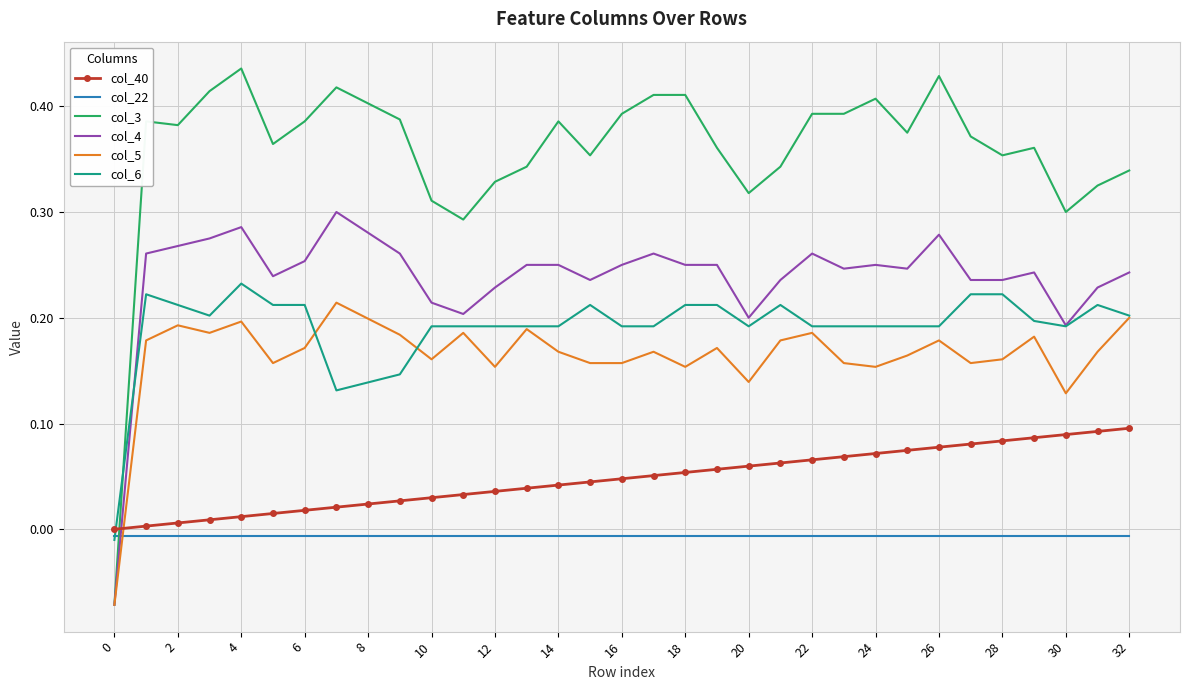

Which series has the largest total across all categories?

col_3